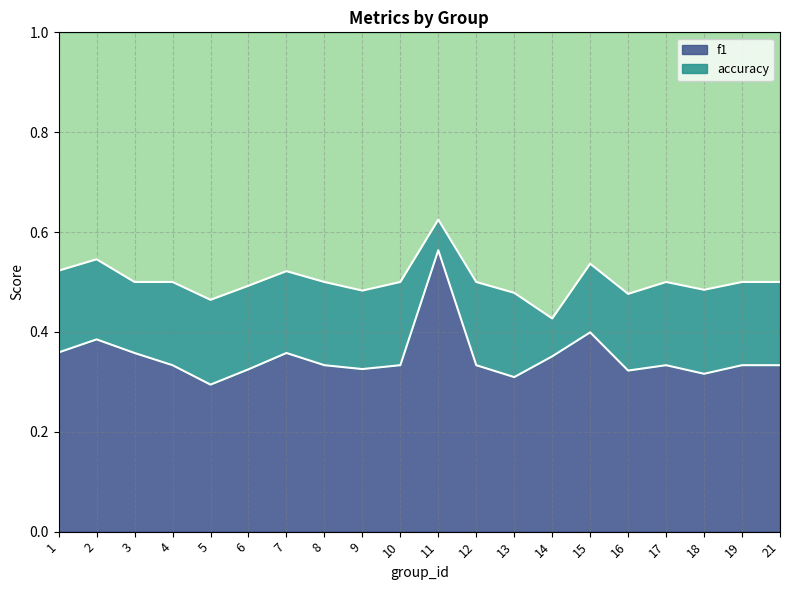

How many lines are shown in the chart?

2